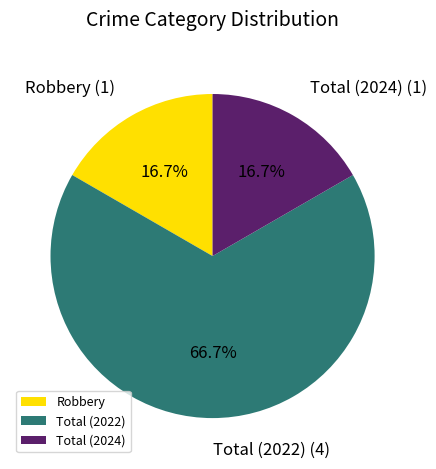

The Total (2022) slice represents 67% of the pie. True or false?

True